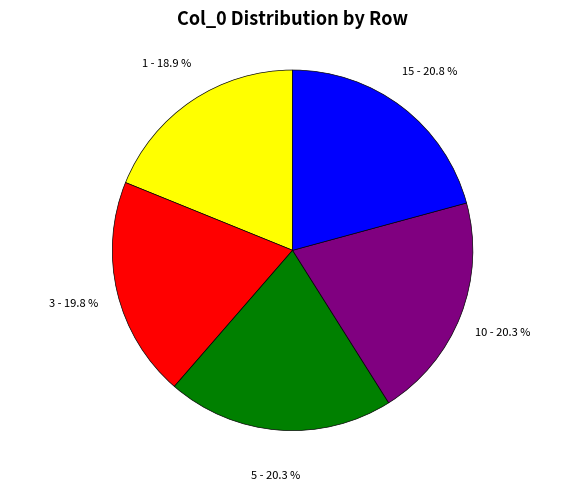

How many segments does this pie chart have?

5